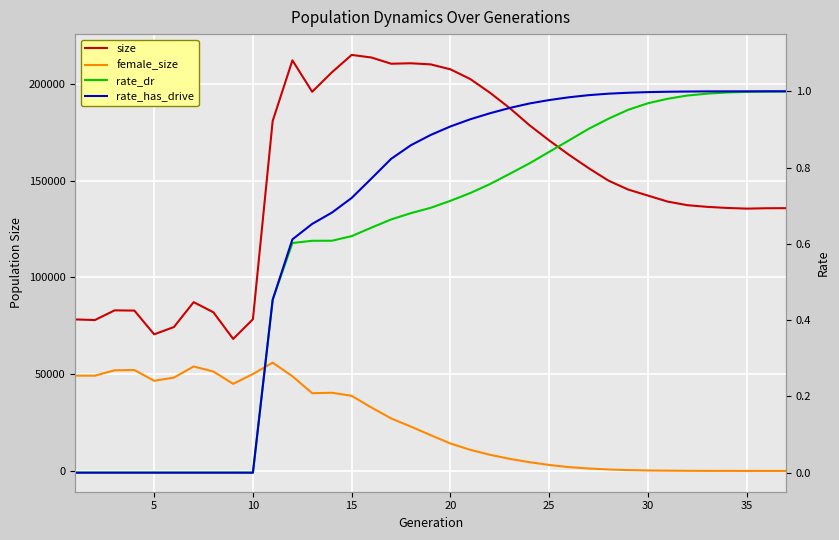

Which series has the largest total across all categories?

size